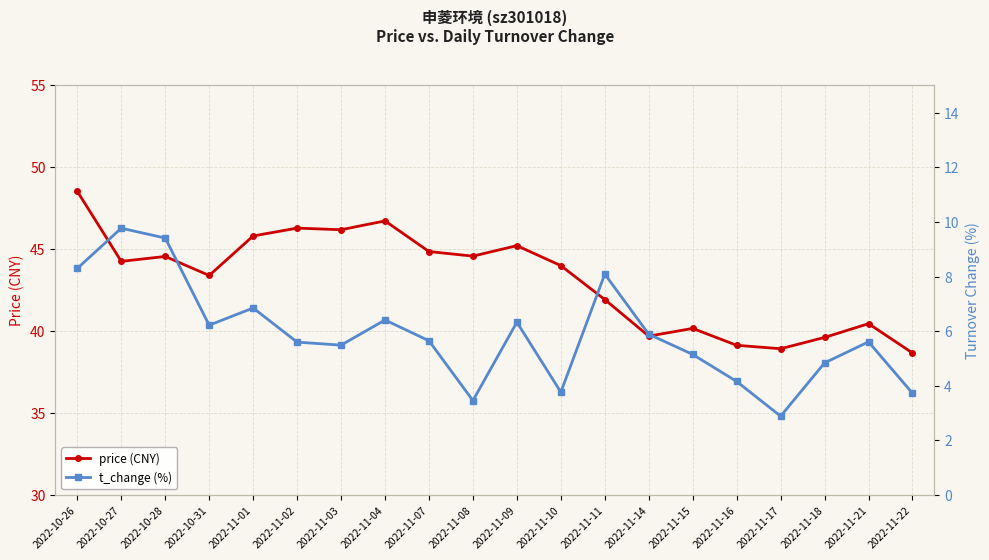

Reading right to left, extract all data points from this chart.

price (CNY): 2022-11-22=38.7	2022-11-21=40.5	2022-11-18=39.6	2022-11-17=38.9	2022-11-16=39.1	2022-11-15=40.2	2022-11-14=39.7	2022-11-11=41.9	2022-11-10=44.0	2022-11-09=45.2	2022-11-08=44.6	2022-11-07=44.9	2022-11-04=46.7	2022-11-03=46.2	2022-11-02=46.3	2022-11-01=45.8	2022-10-31=43.4	2022-10-28=44.6	2022-10-27=44.3	2022-10-26=48.5
t_change (%): 2022-11-22=3.7	2022-11-21=5.6	2022-11-18=4.8	2022-11-17=2.9	2022-11-16=4.2	2022-11-15=5.2	2022-11-14=5.9	2022-11-11=8.1	2022-11-10=3.8	2022-11-09=6.3	2022-11-08=3.5	2022-11-07=5.7	2022-11-04=6.4	2022-11-03=5.5	2022-11-02=5.6	2022-11-01=6.8	2022-10-31=6.2	2022-10-28=9.4	2022-10-27=9.8	2022-10-26=8.3